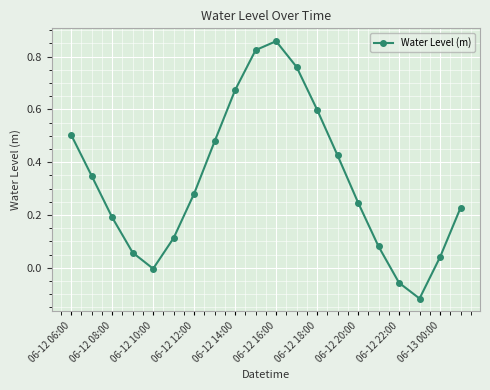

What is the difference between the maximum and minimum values?

1.0